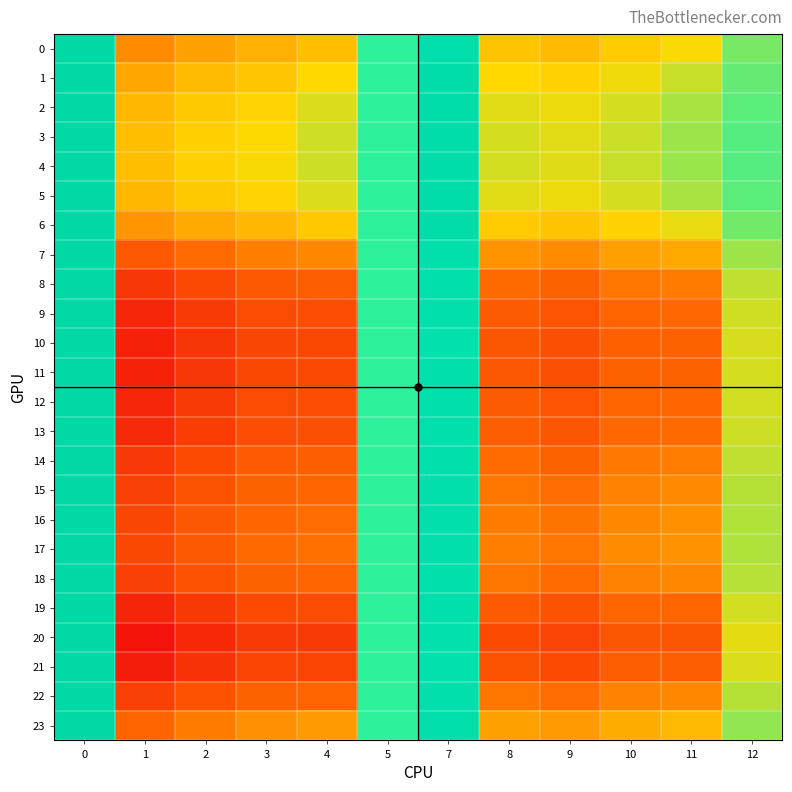

Count the number of data series in this chart.

24